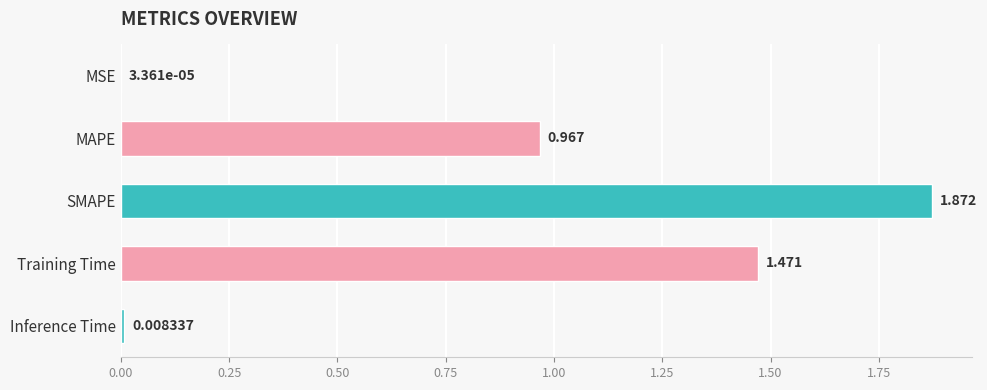

How many series are shown in this chart?

1